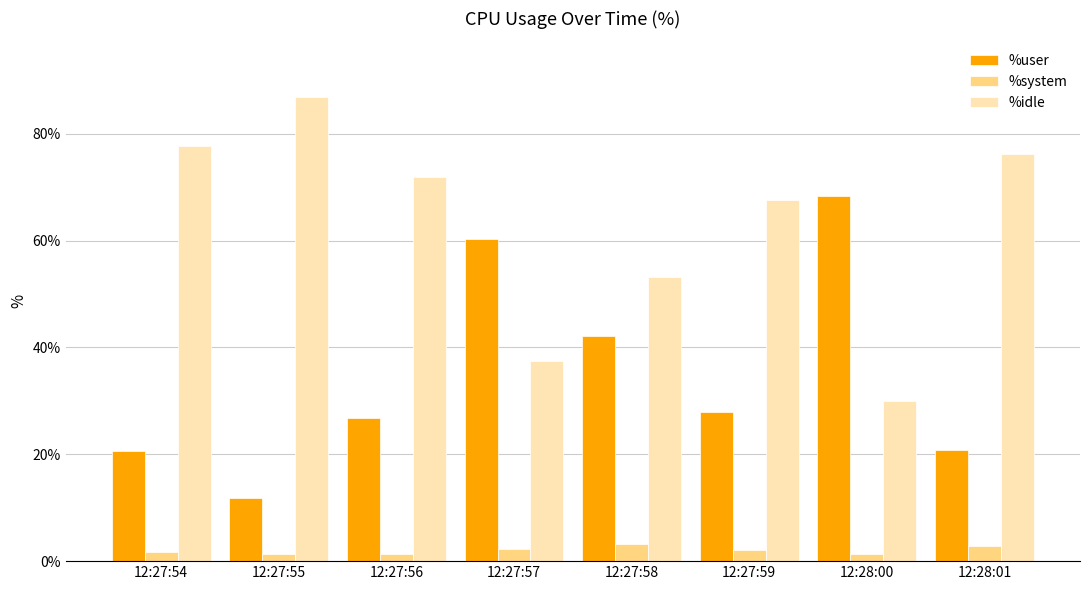

What is the label of the 8th bar from the right?

12:27:54